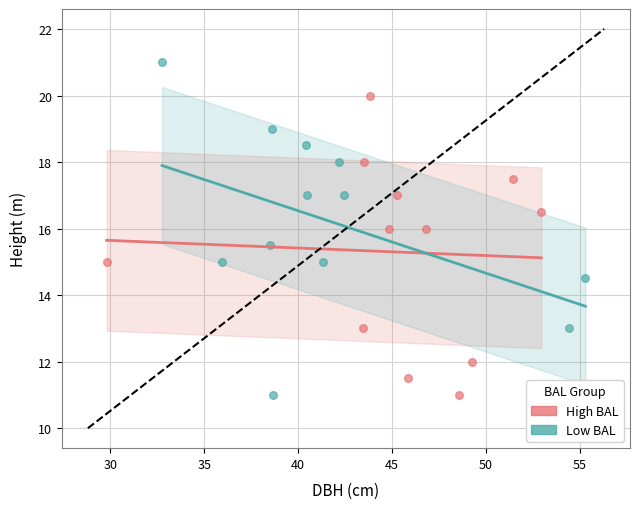

Which series reaches the maximum Y coordinate?

Low BAL